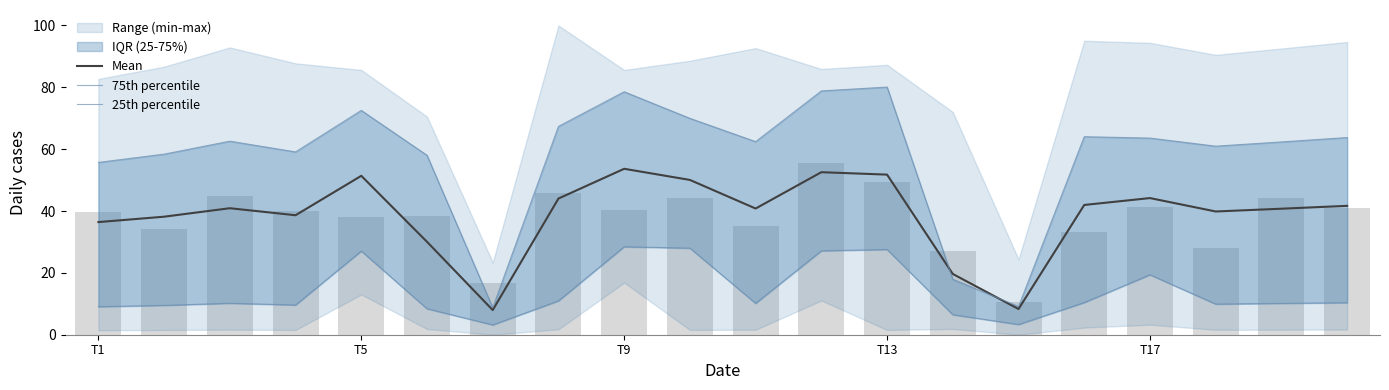

What is the difference between the second highest and second lowest values in the 25th percentile series?

24.7